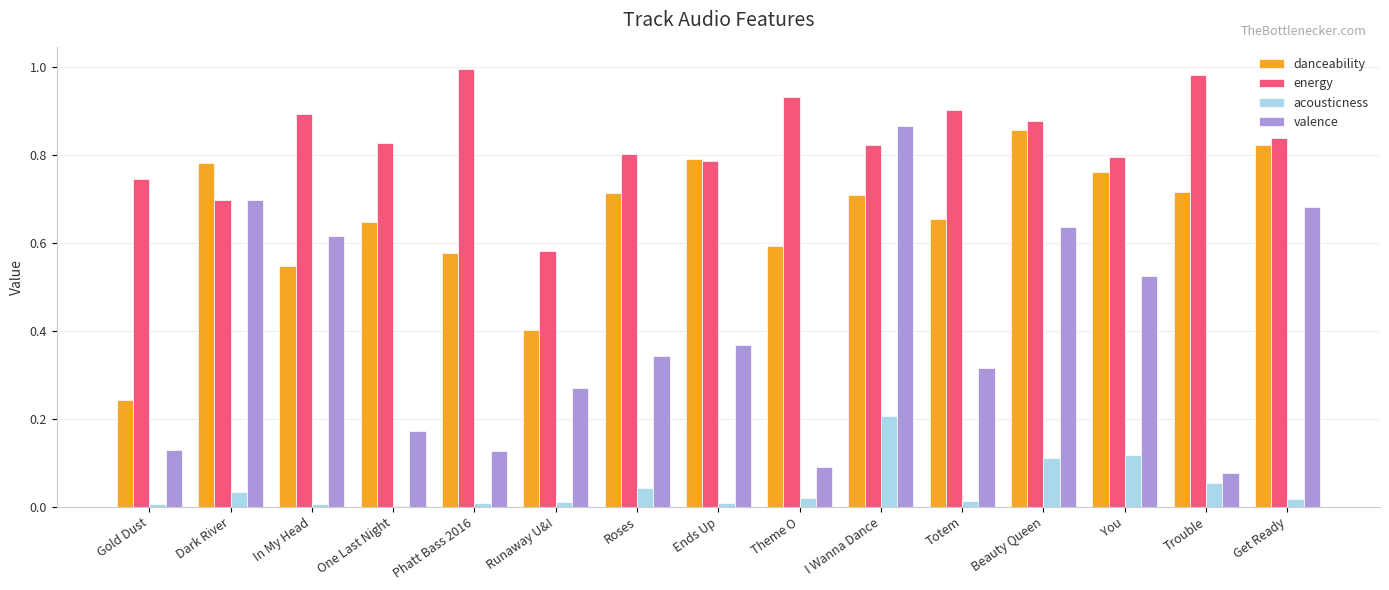

What is the sum of all energy values?

12.5